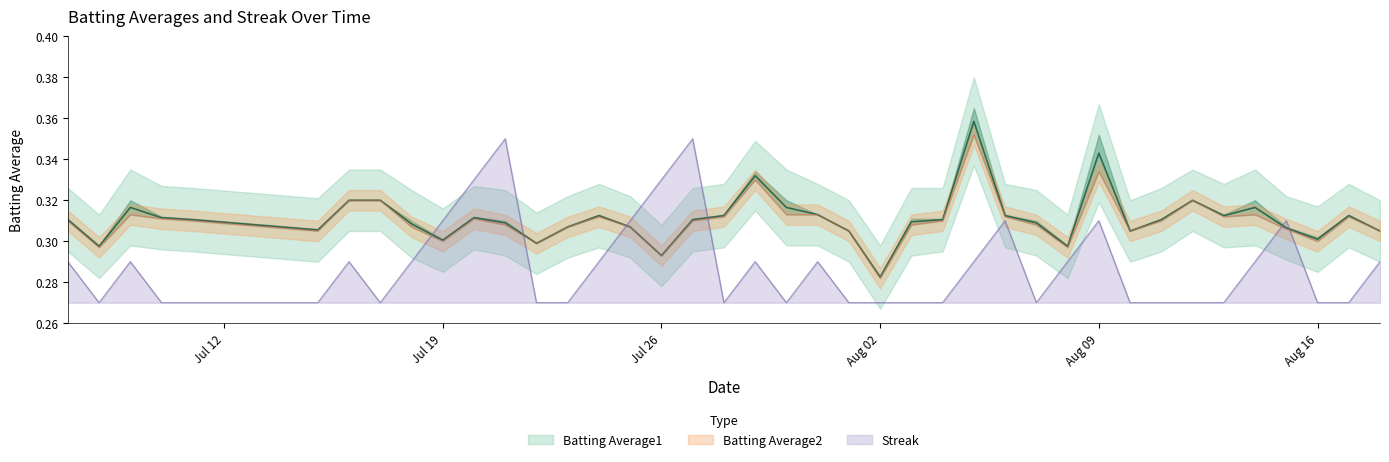

Is the value of Batting Average1 at 6 greater than the value of Streak at Jul 12?

Yes